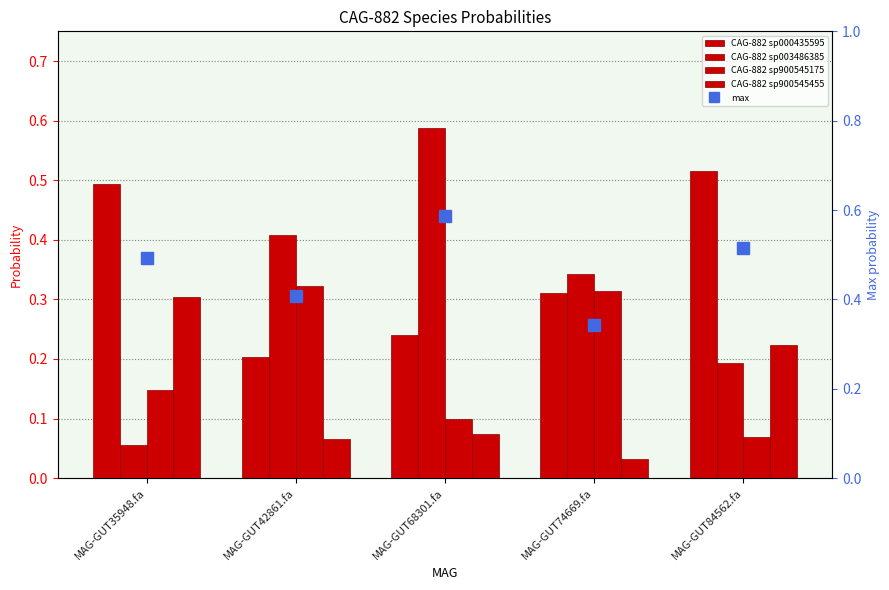

The value of CAG-882 sp900545175 at MAG-GUT84562.fa is 0.1. True or false?

True